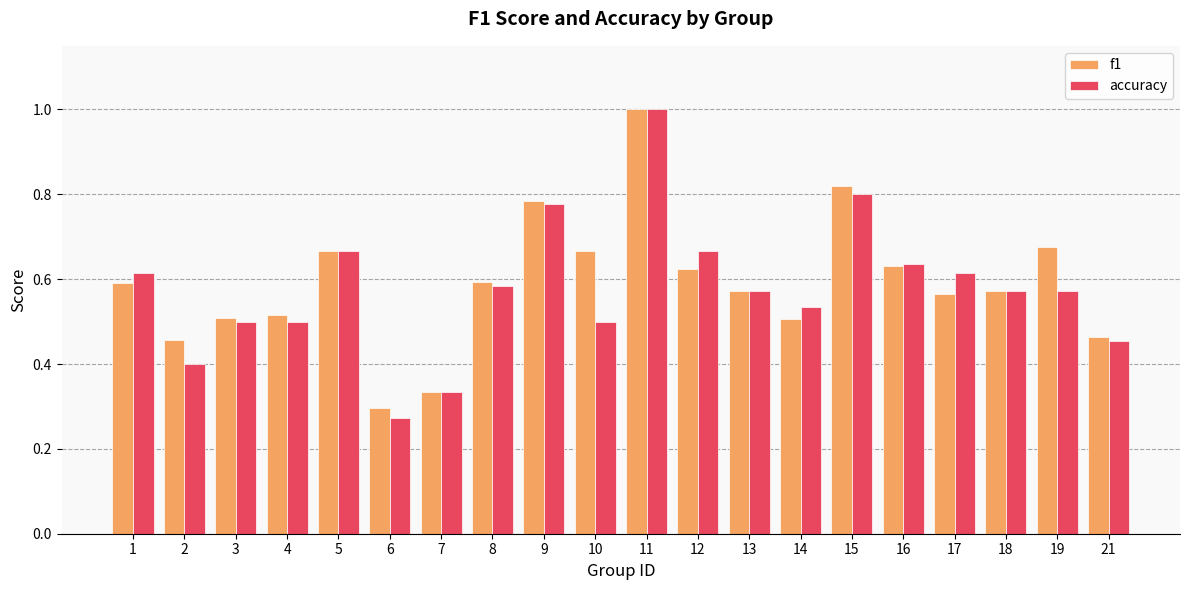

How many groups of bars are there?

20